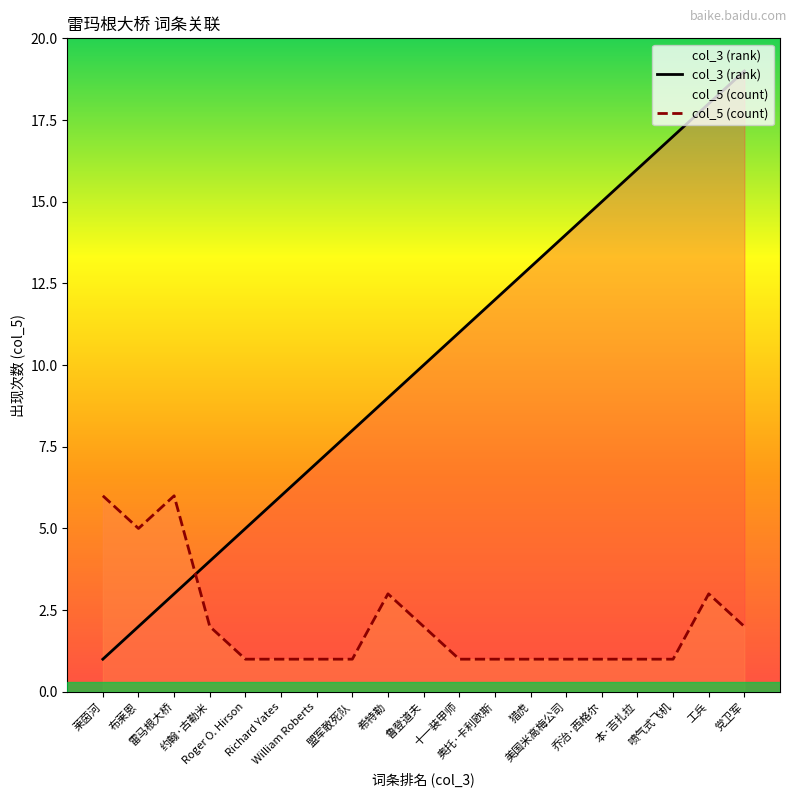

Where does the col_3 (rank) series first go above 10?

十一装甲师